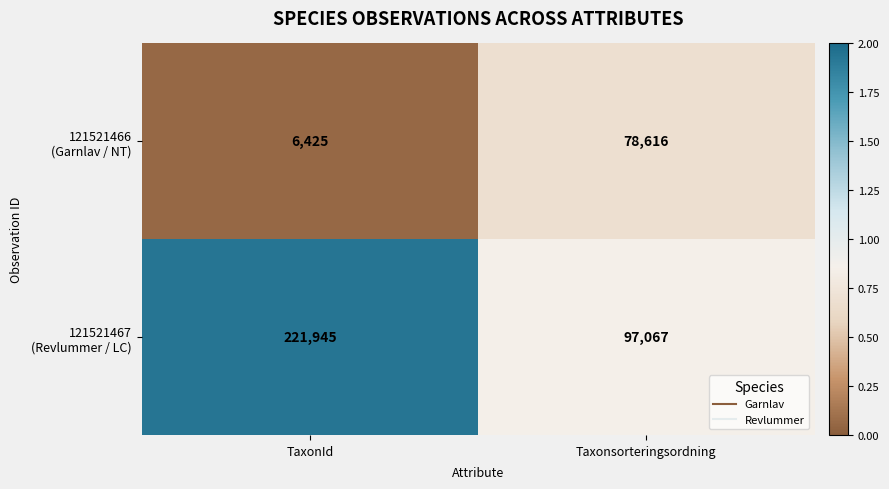

At which category is the sum across all series the highest?

TaxonId